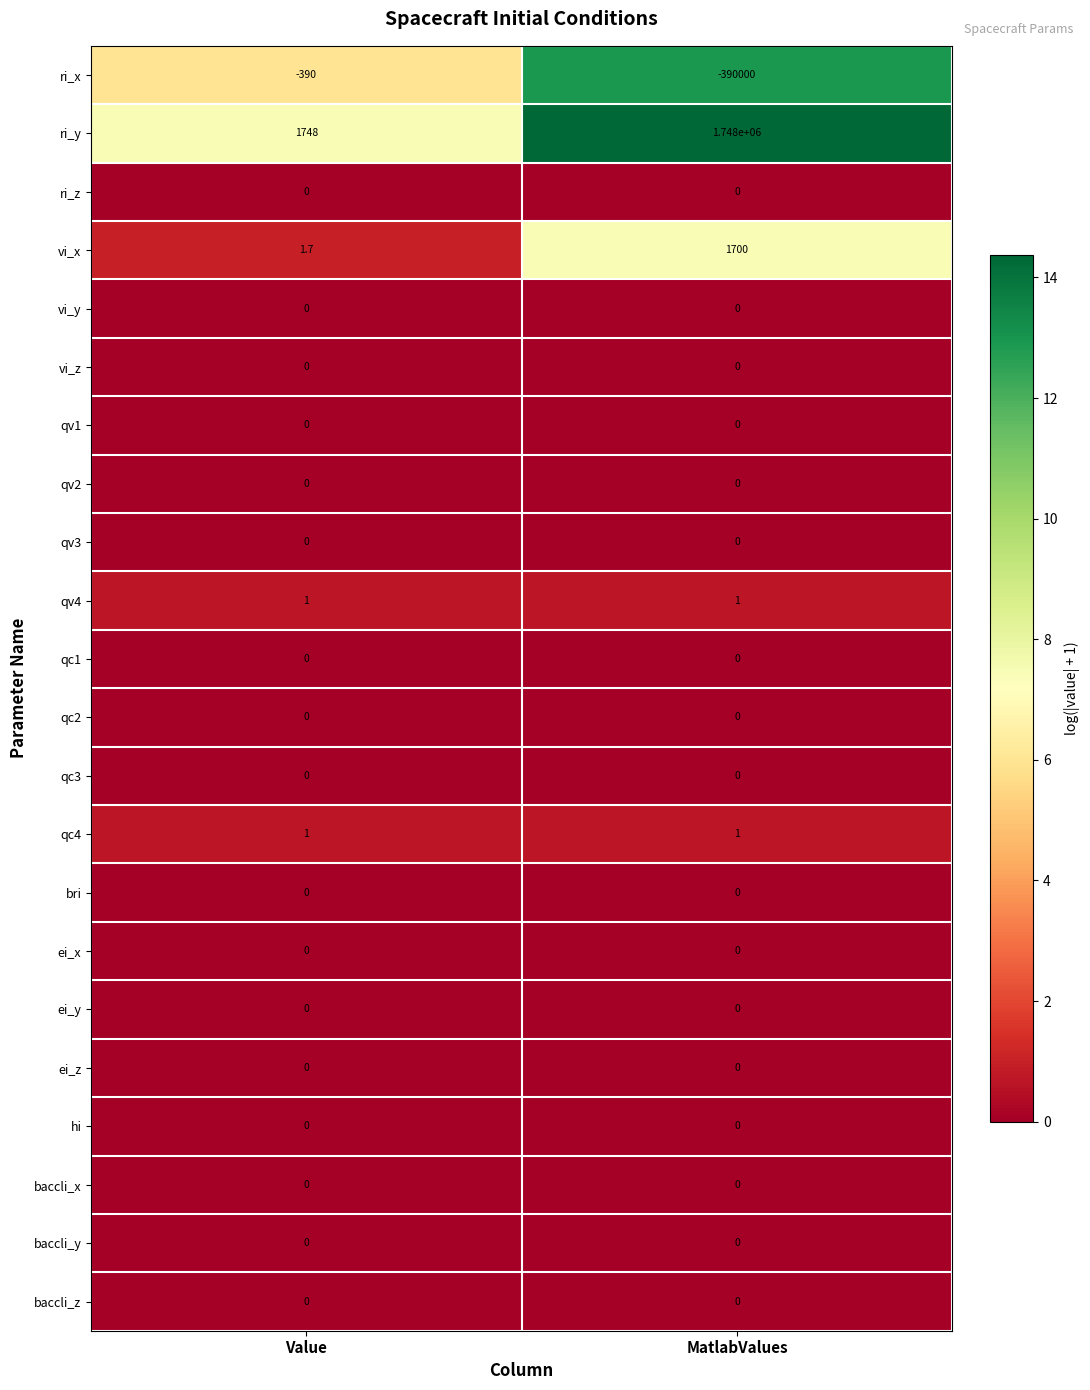

What value does the qv4 series have at MatlabValues?

1.0